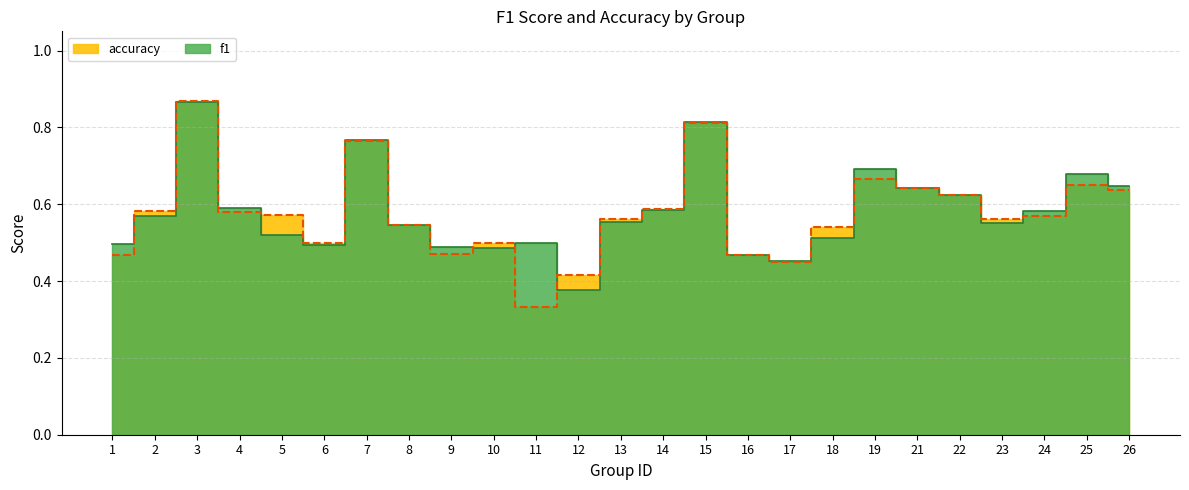

What is the highest value of the f1 series?

0.9